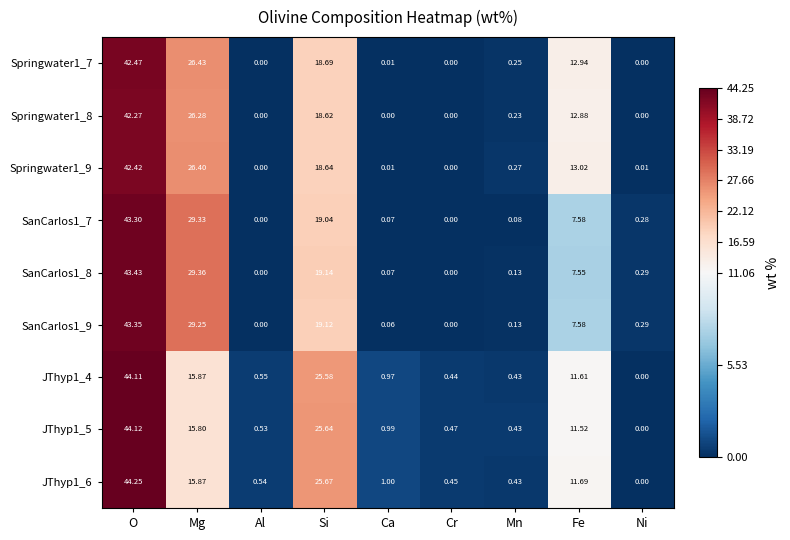

Where is JThyp1_4 nearest to the value 22?

Si